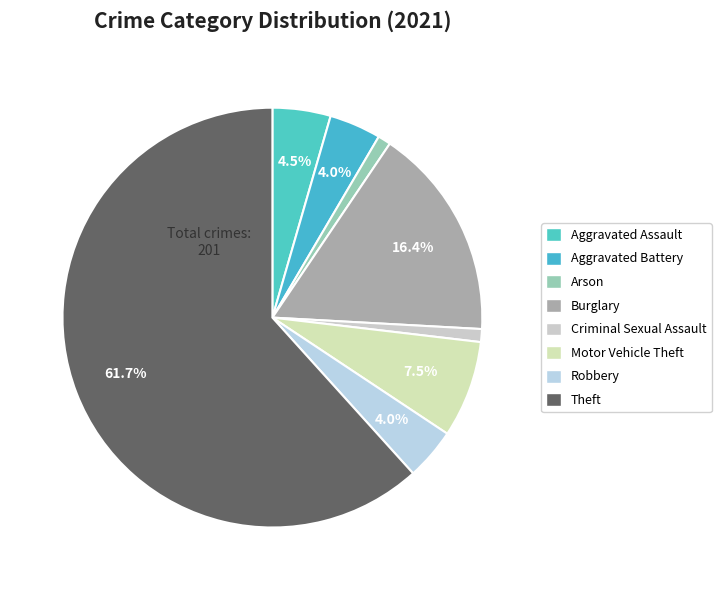

Does Motor Vehicle Theft account for over 50% of the chart?

No